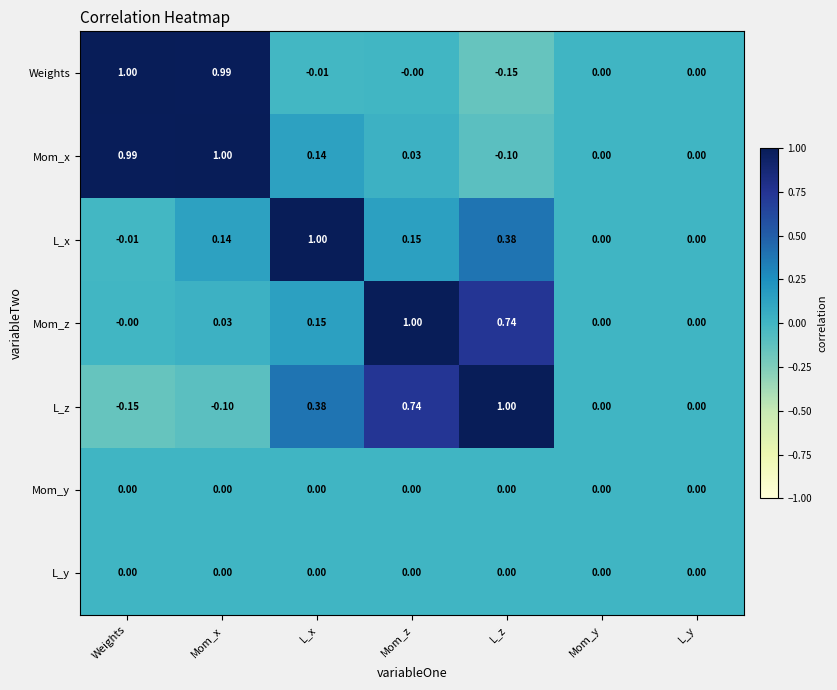

Which series changed the most between Mom_x and Mom_y?

Mom_x